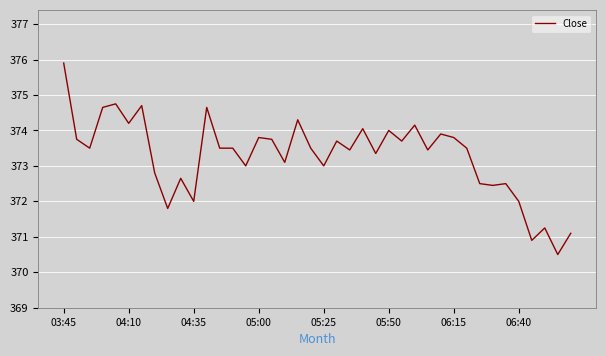

What is the difference between the maximum and minimum values?

5.4